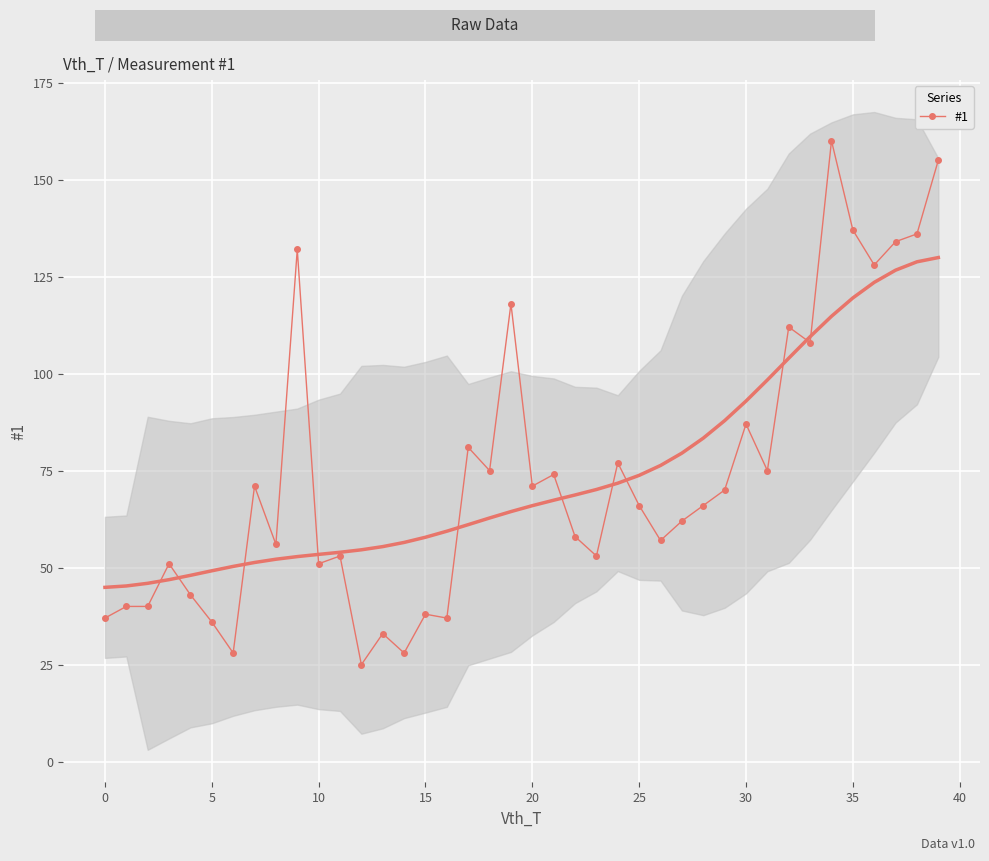

What is the average value?

74